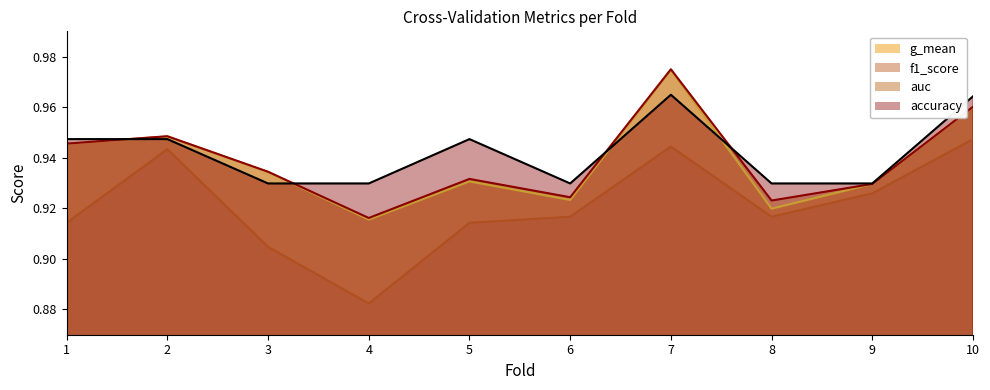

In auc, how many points are higher than both neighbors (excluding endpoints)?

3